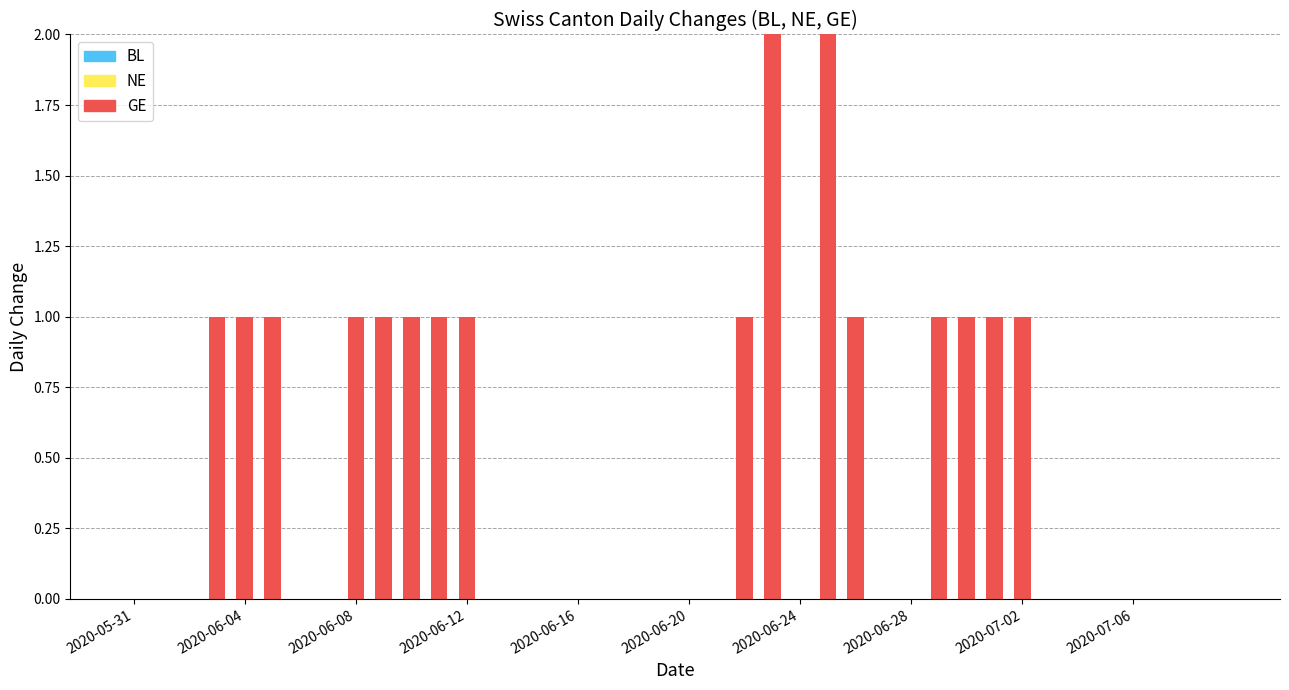

What is the sum of all values?

18